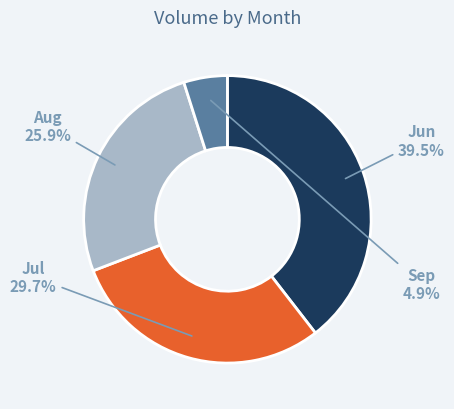

Does Jun account for over 50% of the chart?

No